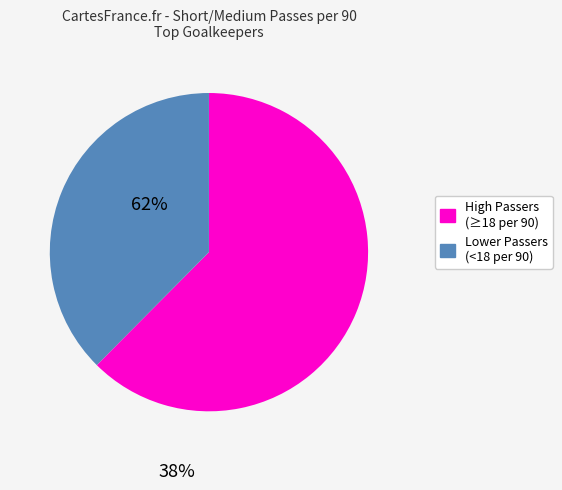

Is there a majority slice in this chart?

Yes